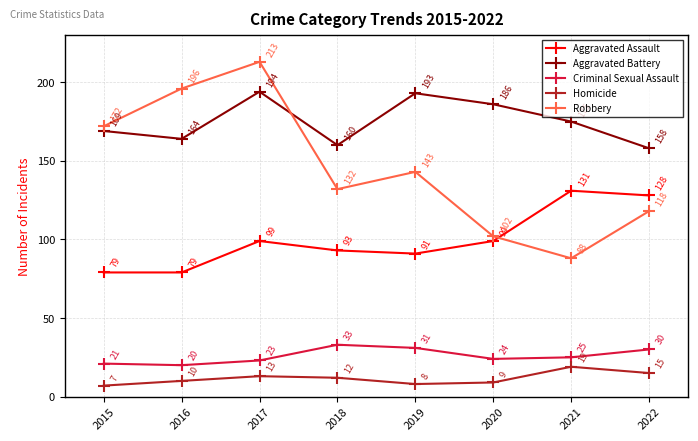

In Aggravated Assault, how many points are higher than both neighbors (excluding endpoints)?

2